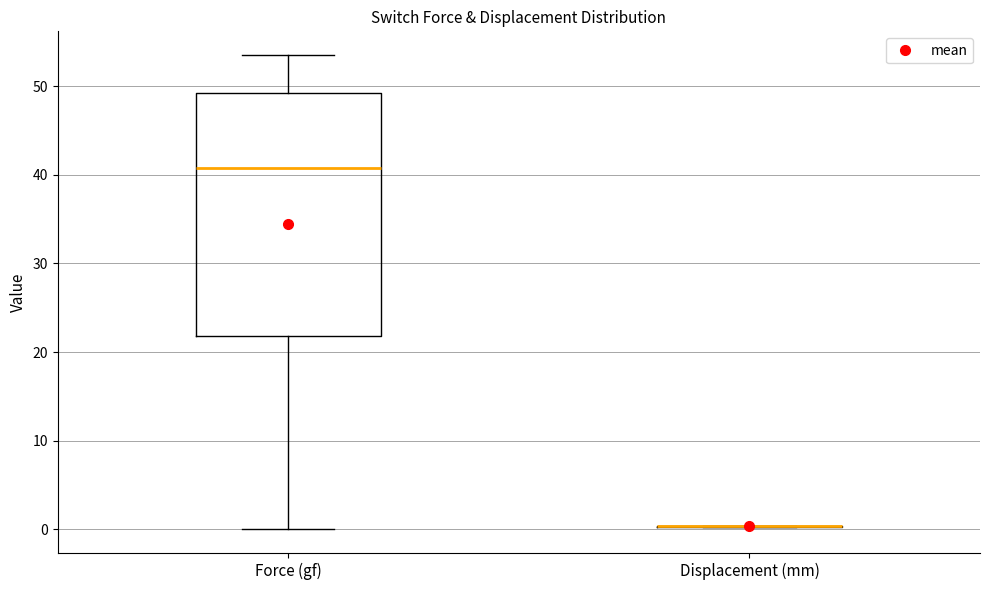

Comparing the boxes themselves (not the whiskers), which one is the tallest?

Force (gf)